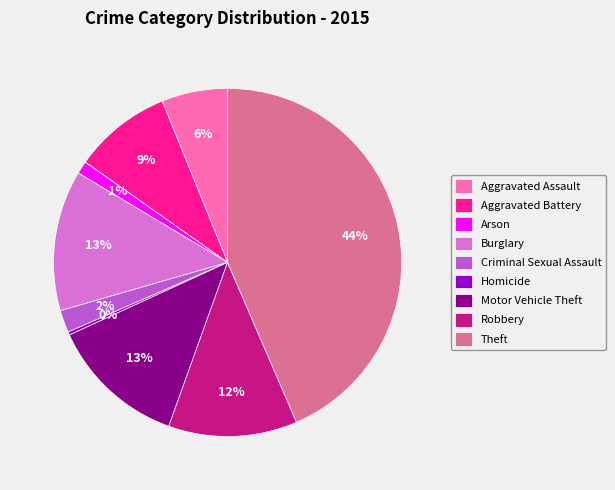

To the nearest percent, what is the average slice percentage?

11%